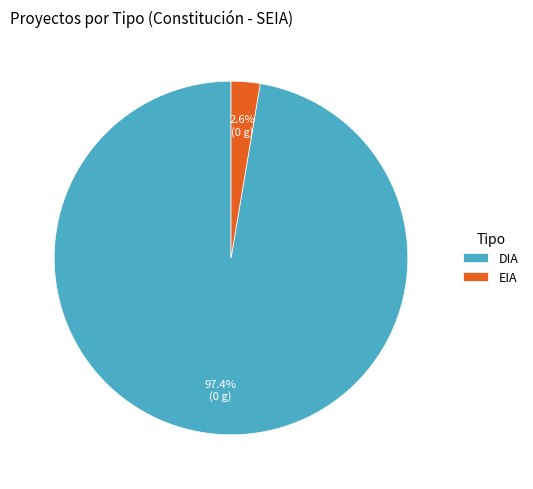

To the nearest percent, what is the average slice percentage?

50%